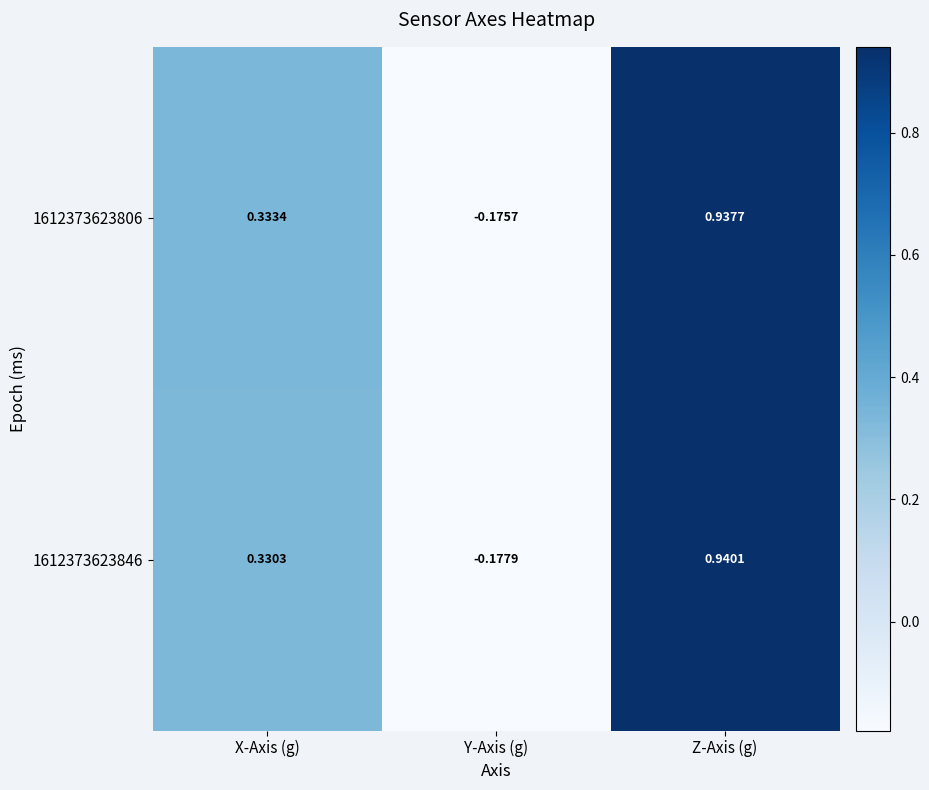

List the labels in order of 1612373623846 value, smallest first.

Y-Axis (g), X-Axis (g), Z-Axis (g)